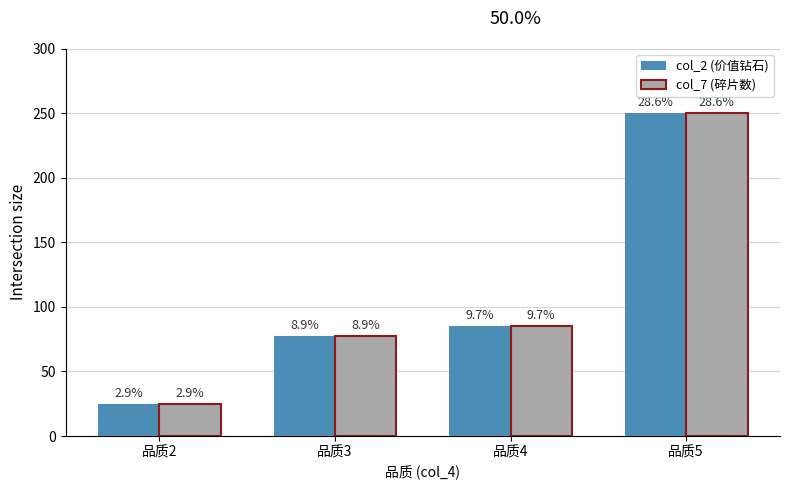

How many groups of bars are there?

4